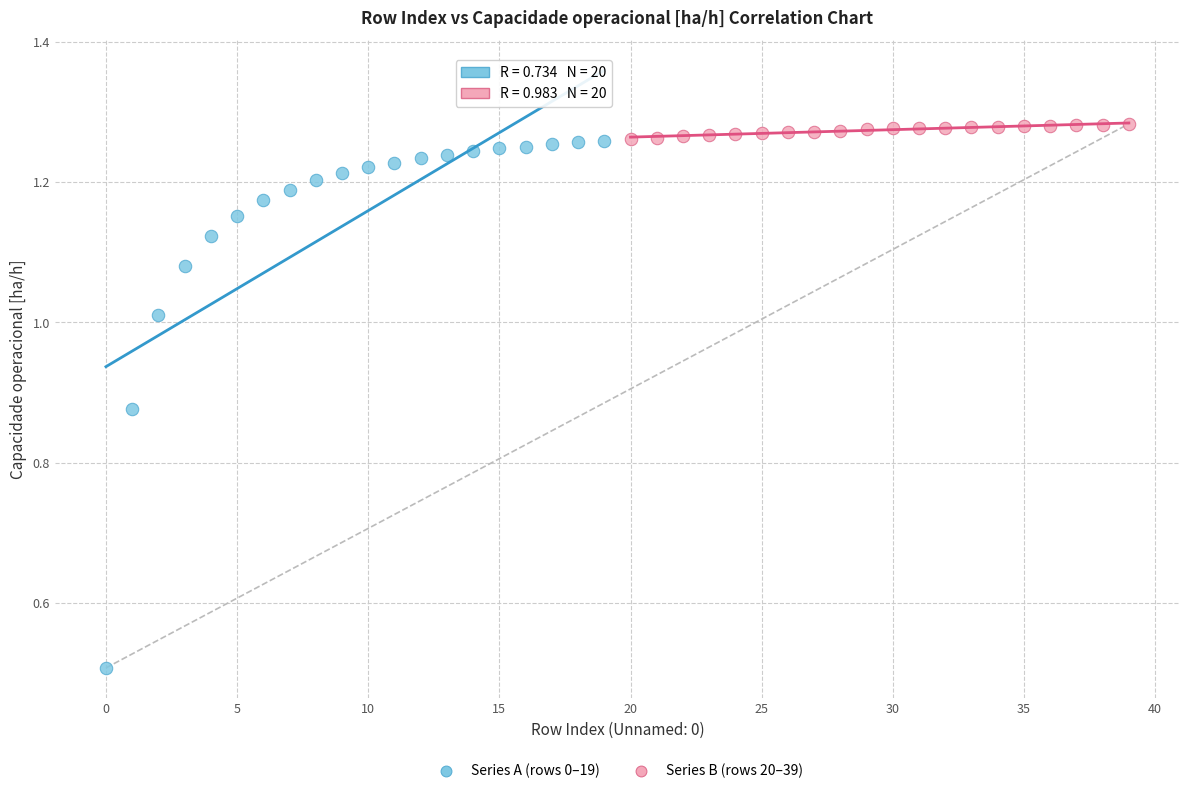

Which series contains the lowest Y value?

Series A (rows 0–19)